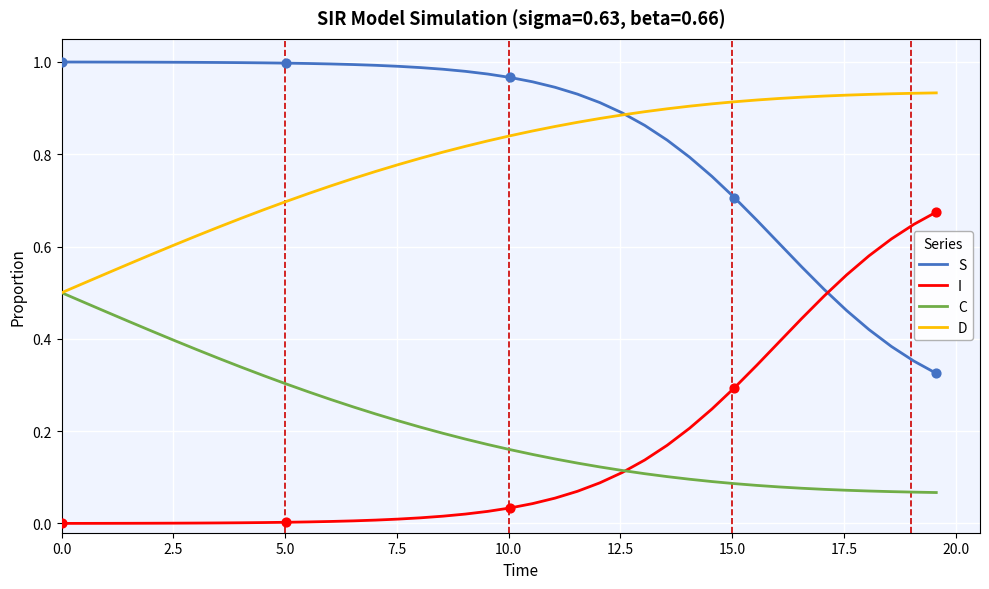

Which series has the largest total across all categories?

S